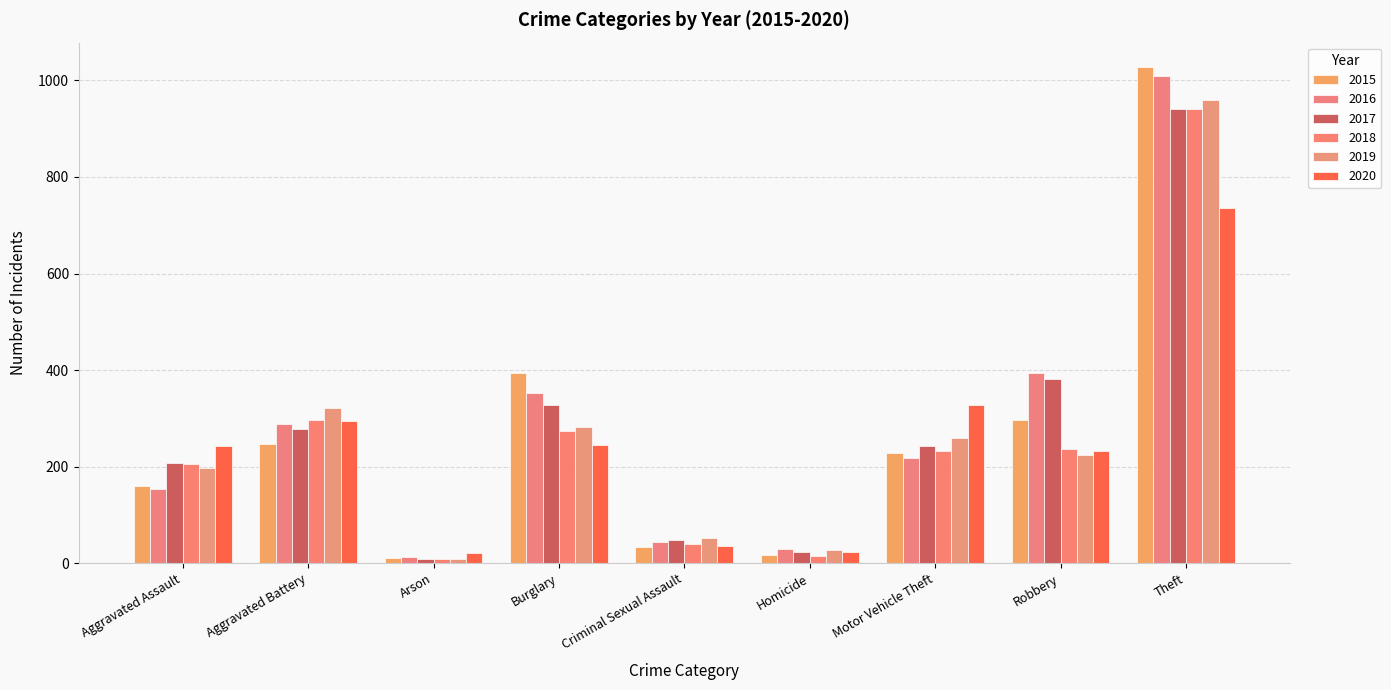

What position from the right is Criminal Sexual Assault?

5